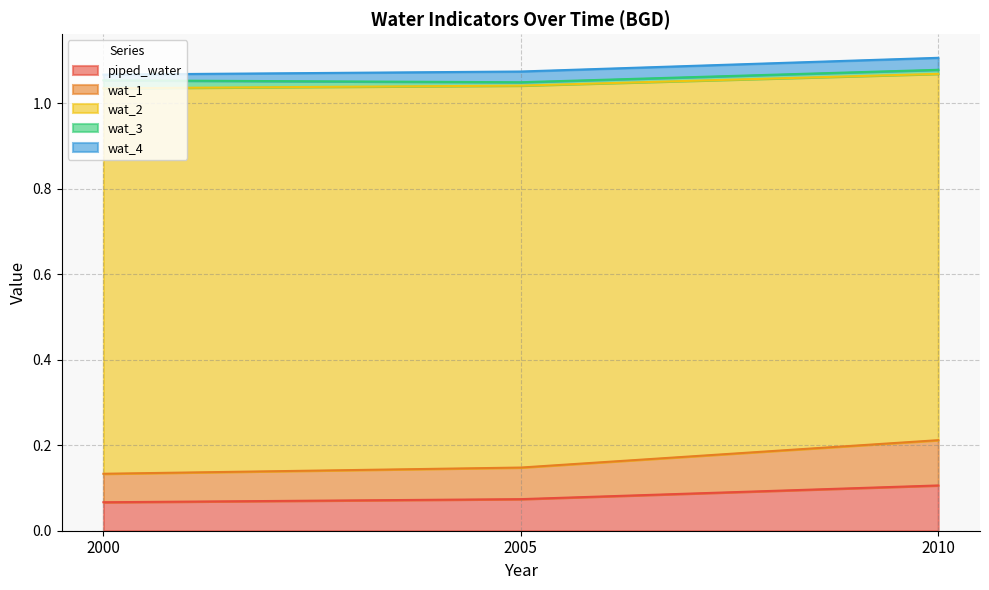

What is the smallest value displayed?

0.1